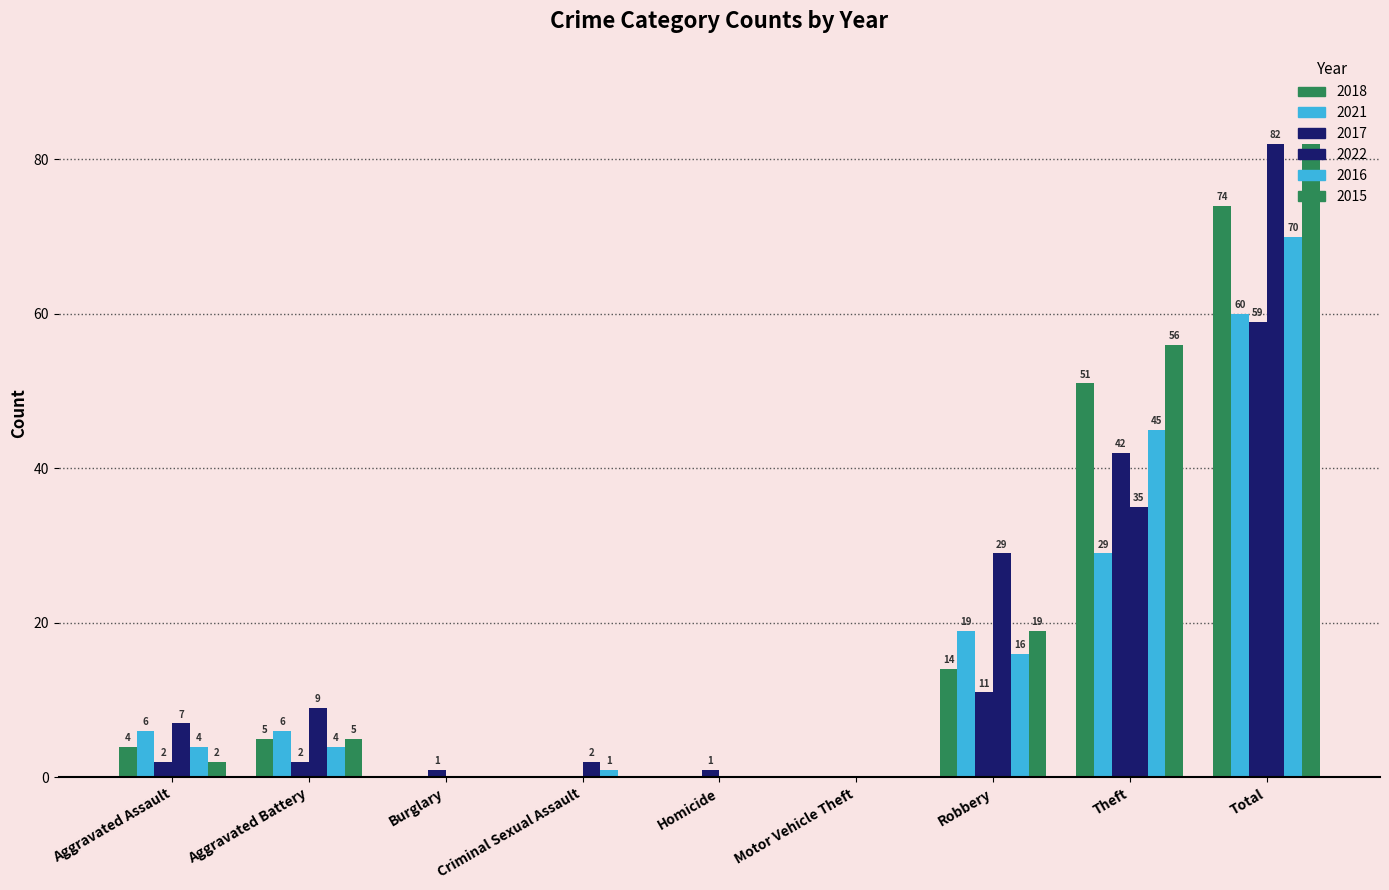

What is the difference between the 2016 values at Theft and Burglary?

45